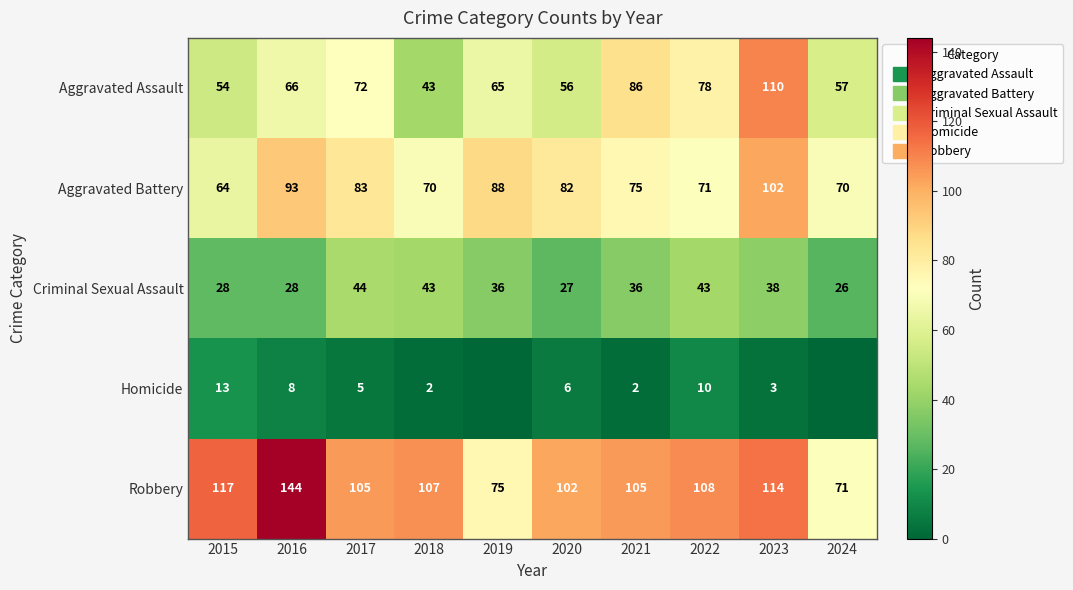

What is the difference between the highest and lowest values at 2020?

96